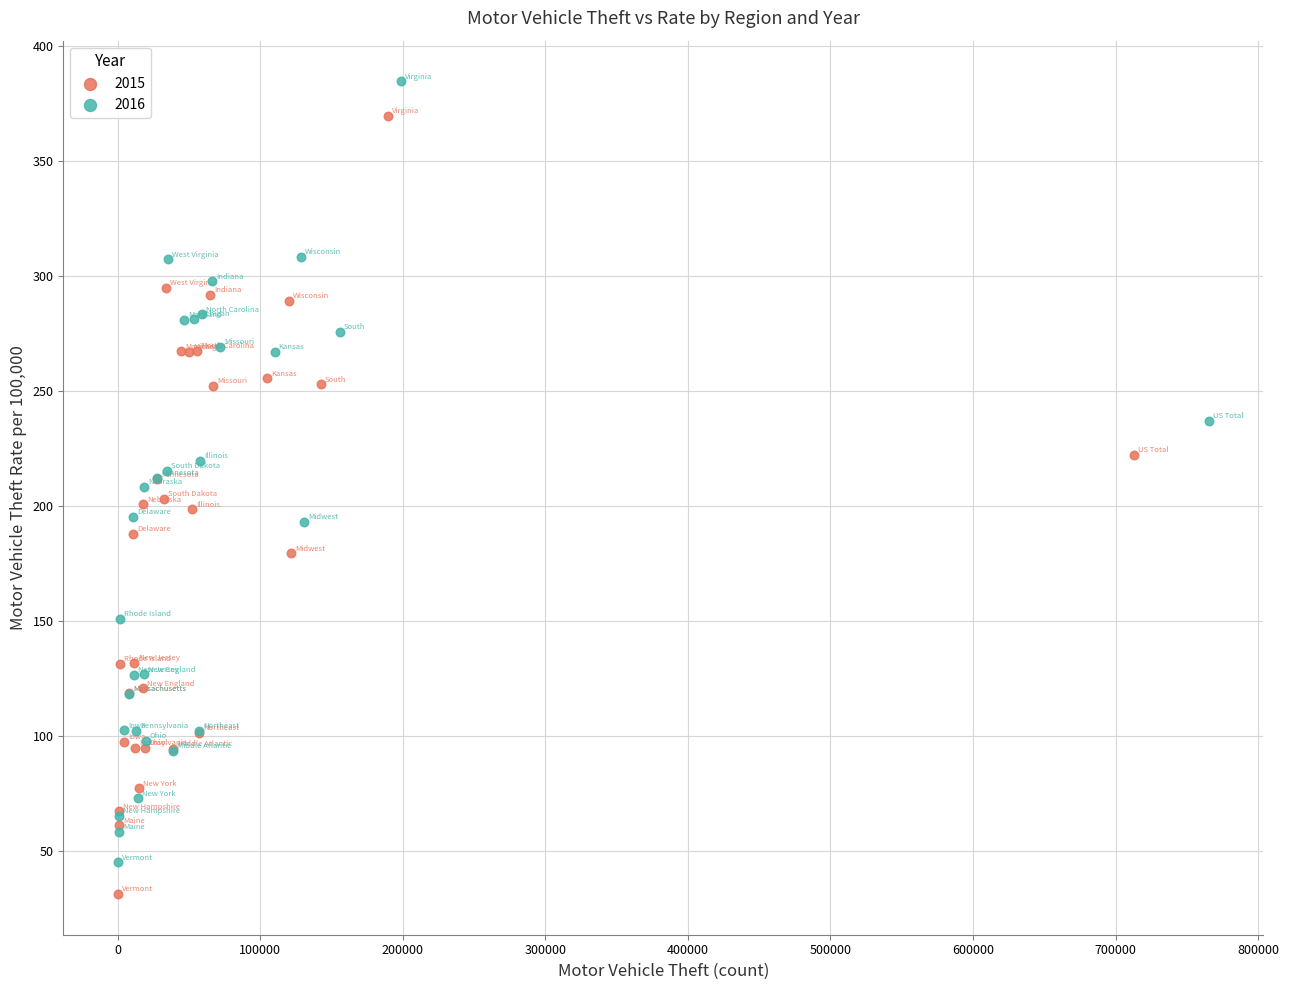

Which series contains the lowest Y value?

2015